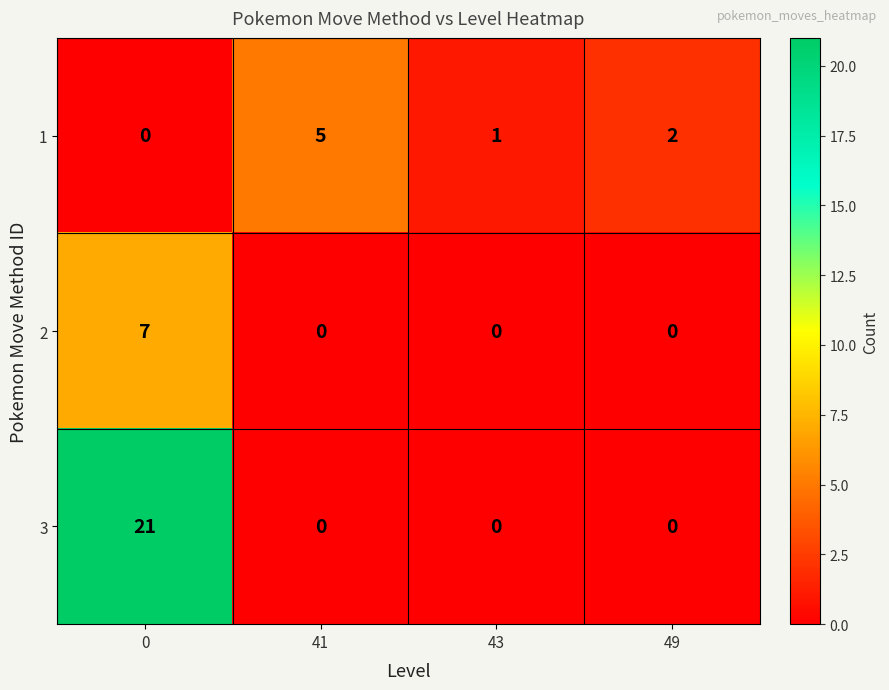

Where is 1 nearest to the value 2?

49